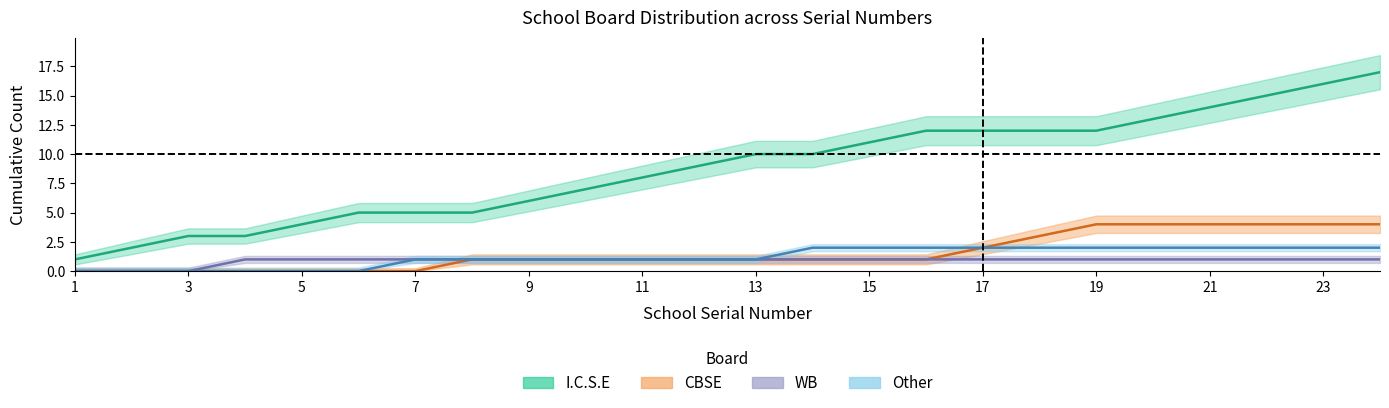

What position from the right is 21?

4